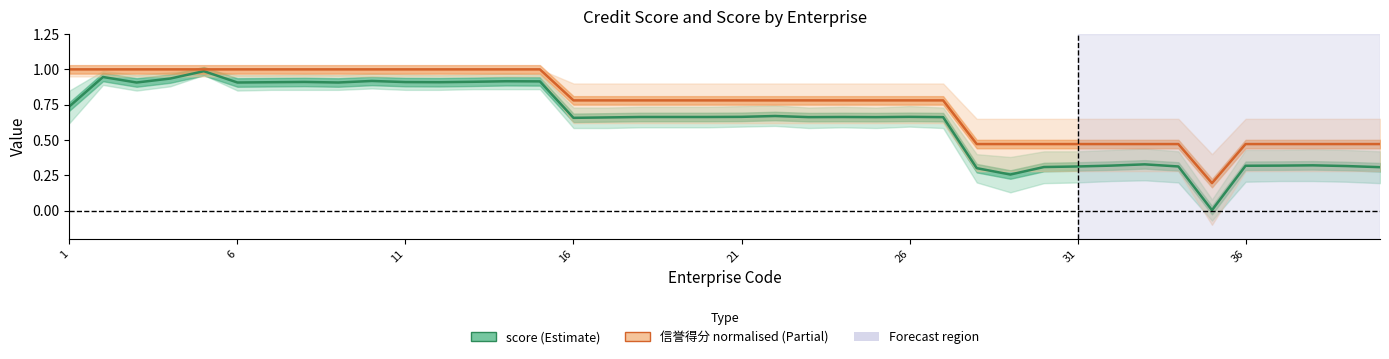

Reading right to left, transcribe all the data shown in this chart.

score: 0.3	0.3	0.3	0.3	0.3	0.0	0.3	0.3	0.3	0.3	0.3	0.3	0.3	0.7	0.7	0.7	0.7	0.7	0.7	0.7	0.7	0.7	0.7	0.7	0.7	0.9	0.9	0.9	0.9	0.9	0.9	0.9	0.9	0.9	0.9	1.0	0.9	0.9	0.9	0.7
信誉得分 (normalised): 0.5	0.5	0.5	0.5	0.5	0.2	0.5	0.5	0.5	0.5	0.5	0.5	0.5	0.8	0.8	0.8	0.8	0.8	0.8	0.8	0.8	0.8	0.8	0.8	0.8	1.0	1.0	1.0	1.0	1.0	1.0	1.0	1.0	1.0	1.0	1.0	1.0	1.0	1.0	1.0